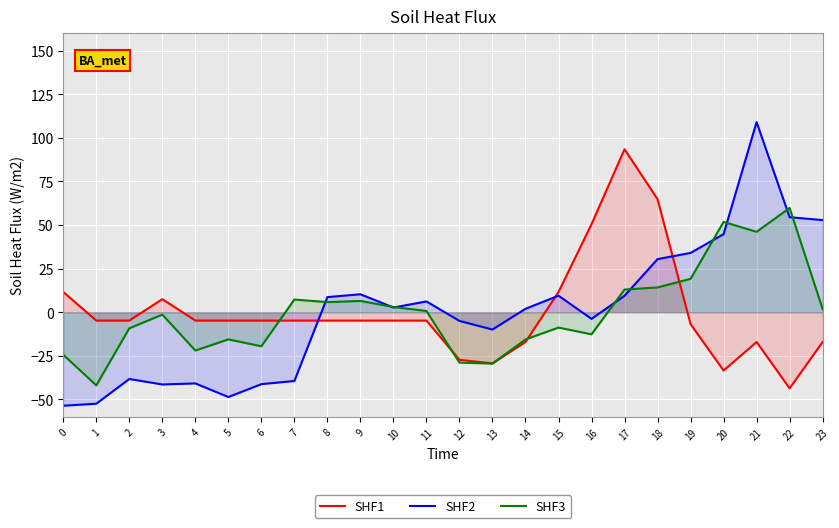

Which series has the largest range (max minus min)?

SHF2